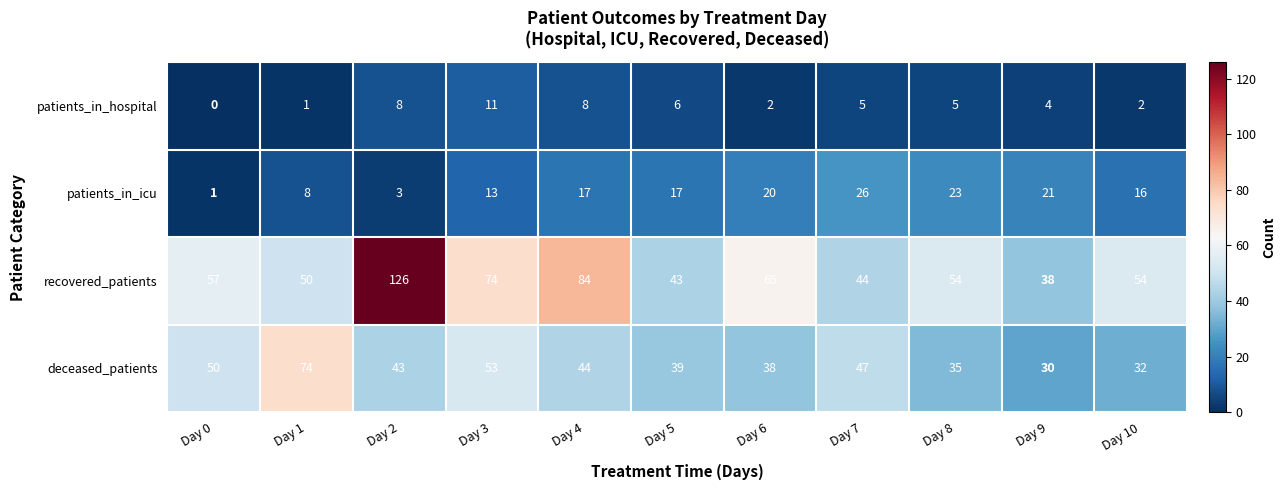

What is the average value of the patients_in_hospital series?

5